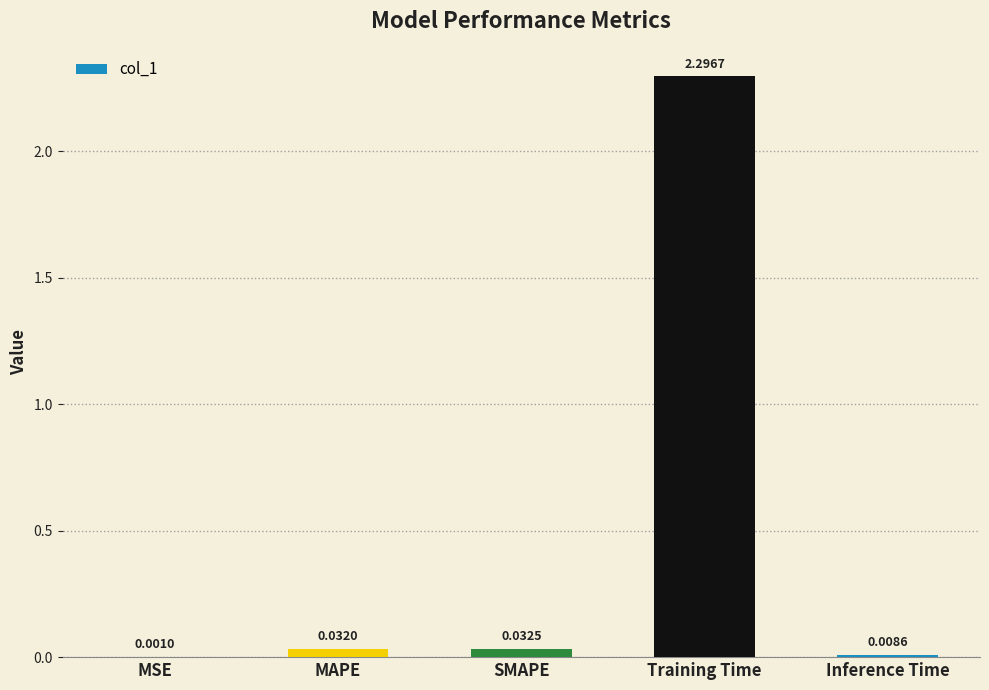

Which category has the highest value across all series?

Training Time